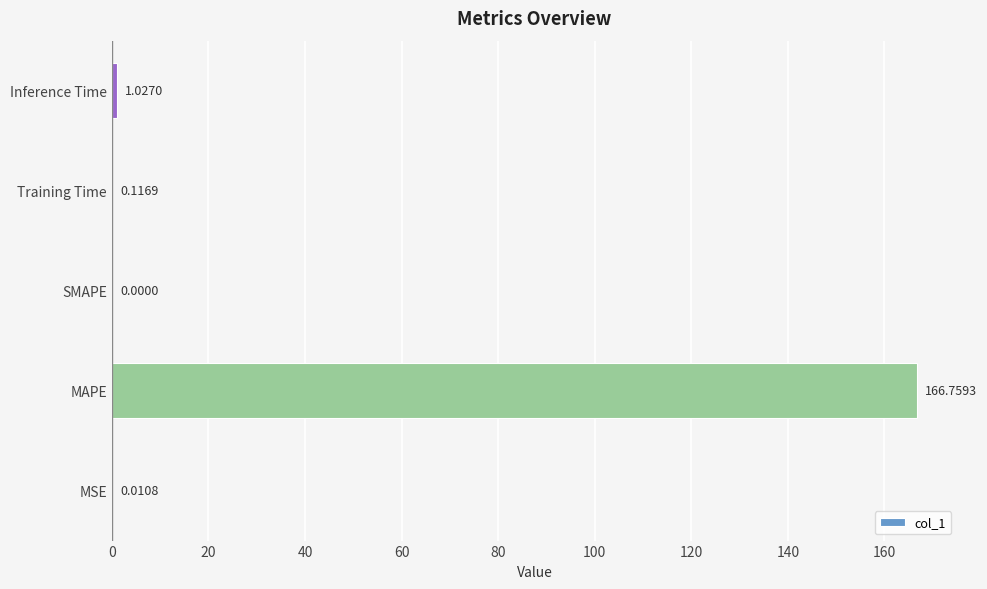

Where is the data nearest to the value 83?

Inference Time